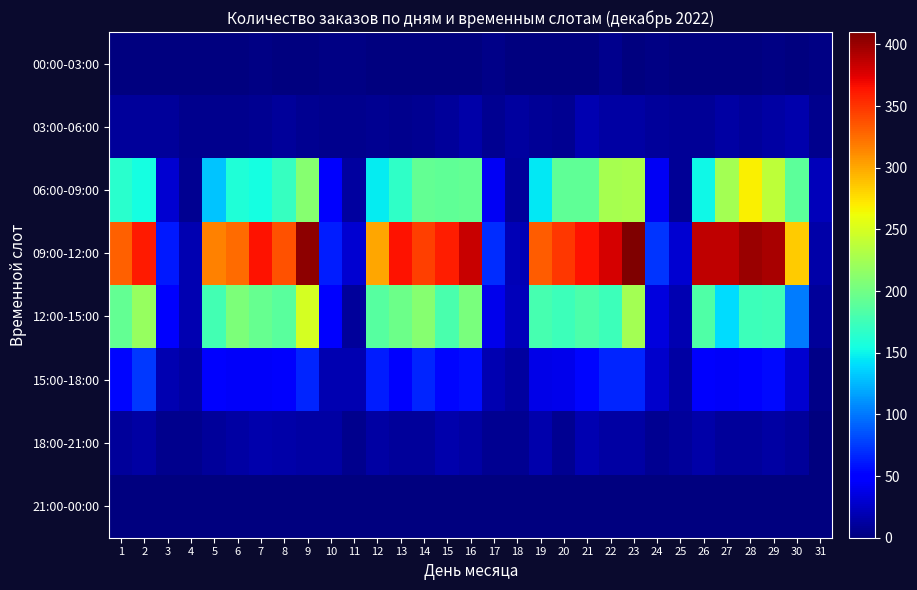

Reading left to right, what are all the values shown in this chart?

00:00-03:00: 1=1	2=1	3=1	4=1	5=1	6=0	7=3	8=0	9=1	10=2	11=3	12=0	13=0	14=0	15=1	16=1	17=4	18=0	19=1	20=1	21=1	22=5	23=1	24=3	25=1	26=1	27=1	28=0	29=2	30=0	31=2
03:00-06:00: 1=11	2=11	3=10	4=6	5=6	6=6	7=8	8=10	9=8	10=6	11=5	12=7	13=6	14=7	15=11	16=16	17=7	18=12	19=9	20=7	21=18	22=14	23=14	24=11	25=9	26=9	27=13	28=11	29=13	30=17	31=5
06:00-09:00: 1=164	2=154	3=30	4=8	5=130	6=159	7=154	8=171	9=211	10=45	11=12	12=146	13=168	14=193	15=192	16=193	17=42	18=11	19=145	20=192	21=192	22=226	23=228	24=42	25=9	26=152	27=225	28=269	29=238	30=189	31=21
09:00-12:00: 1=331	2=361	3=61	4=19	5=317	6=326	7=364	8=337	9=404	10=63	11=29	12=300	13=365	14=345	15=359	16=384	17=69	18=20	19=333	20=349	21=365	22=378	23=410	24=73	25=30	26=387	27=386	28=399	29=395	30=285	31=16
12:00-15:00: 1=193	2=219	3=49	4=19	5=177	6=205	7=194	8=188	9=249	10=49	11=10	12=187	13=198	14=210	15=180	16=204	17=40	18=21	19=178	20=173	21=182	22=173	23=225	24=35	25=18	26=183	27=140	28=174	29=175	30=102	31=10
15:00-18:00: 1=53	2=75	3=19	4=13	5=47	6=44	7=44	8=45	9=66	10=18	11=18	12=63	13=49	14=67	15=54	16=57	17=18	18=12	19=38	20=39	21=53	22=66	23=66	24=28	25=14	26=46	27=44	28=52	29=55	30=29	31=4
18:00-21:00: 1=11	2=14	3=6	4=6	5=11	6=13	7=17	8=16	9=13	10=13	11=5	12=13	13=10	14=11	15=17	16=13	17=7	18=7	19=17	20=8	21=19	22=14	23=14	24=8	25=10	26=16	27=11	28=11	29=14	30=11	31=1
21:00-00:00: 1=0	2=0	3=0	4=0	5=0	6=0	7=0	8=0	9=0	10=0	11=0	12=0	13=0	14=0	15=0	16=0	17=0	18=0	19=0	20=0	21=0	22=0	23=0	24=0	25=0	26=0	27=0	28=0	29=0	30=0	31=0